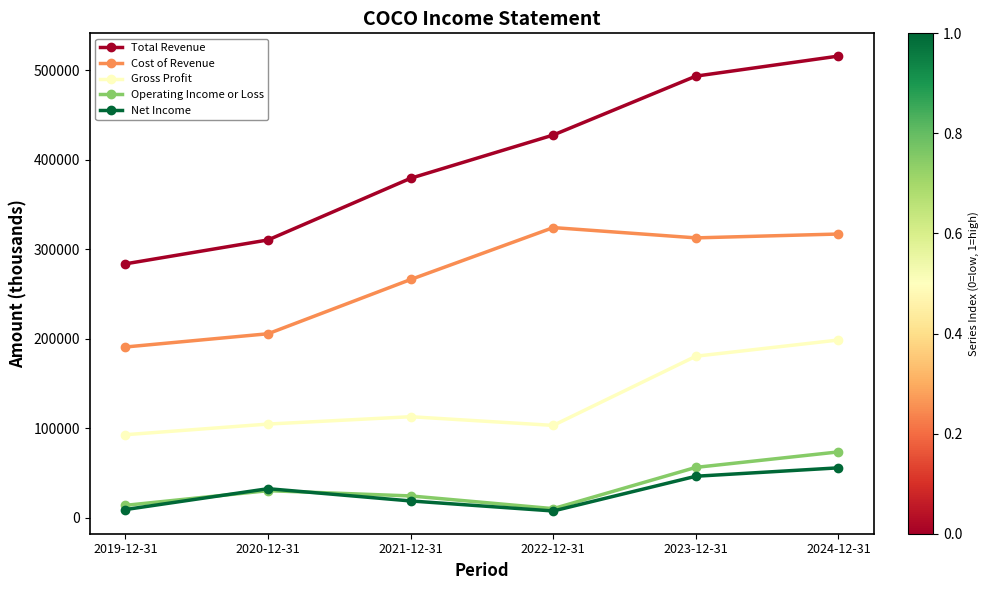

True or false: Cost of Revenue and Gross Profit intersect in this chart.

False